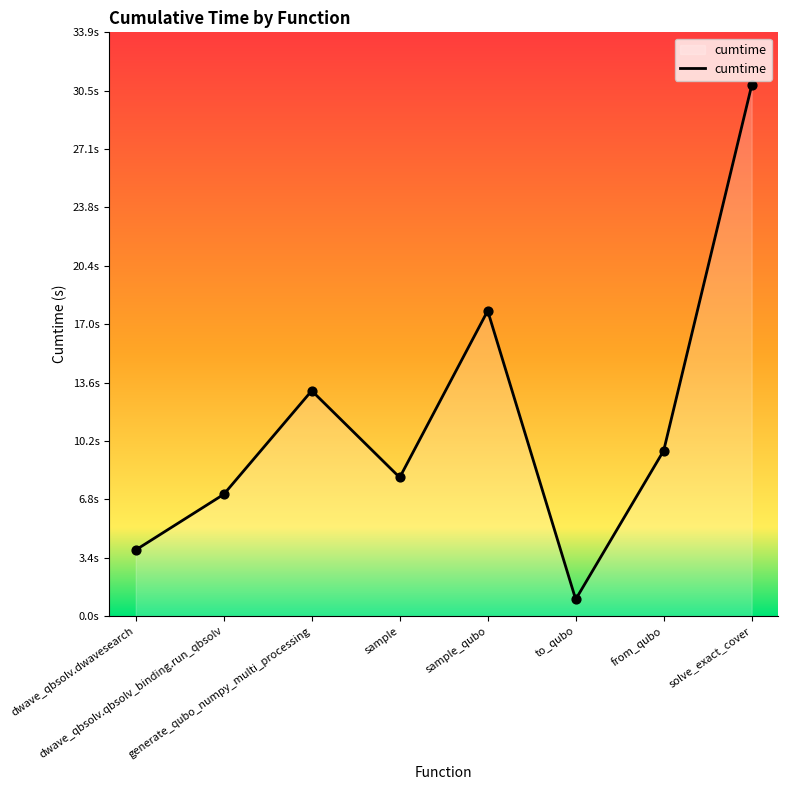

Approximately how many times larger is the value at generate_qubo_numpy_multi_processing compared to from_qubo?

1.4